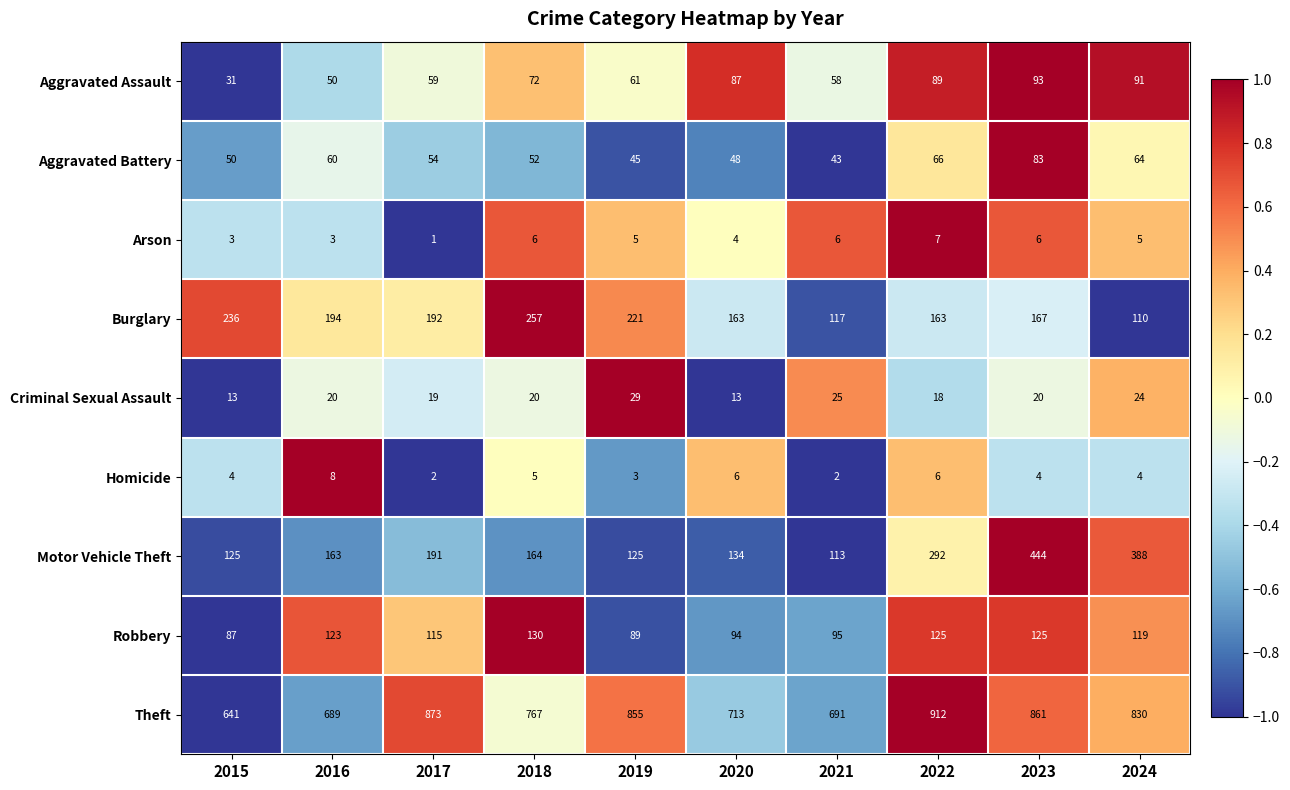

What is the difference between the maximum and minimum values in the Aggravated Battery series?

40